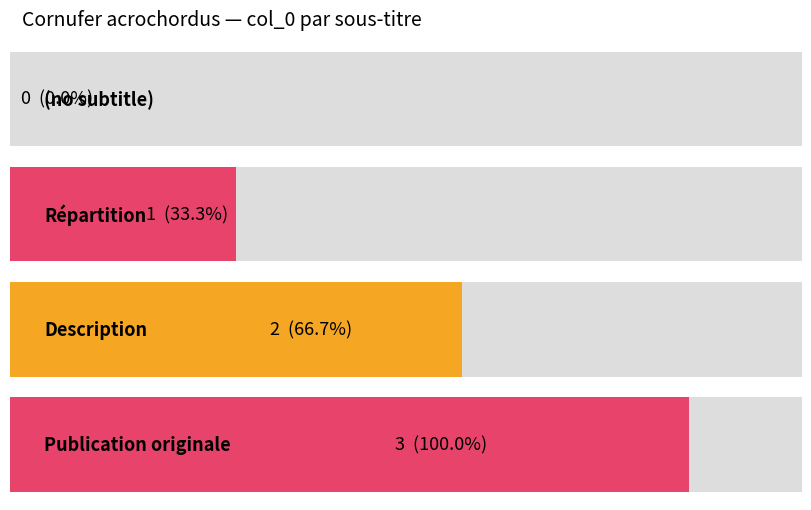

Reading left to right, list all the values displayed in this chart.

0	1	2	3